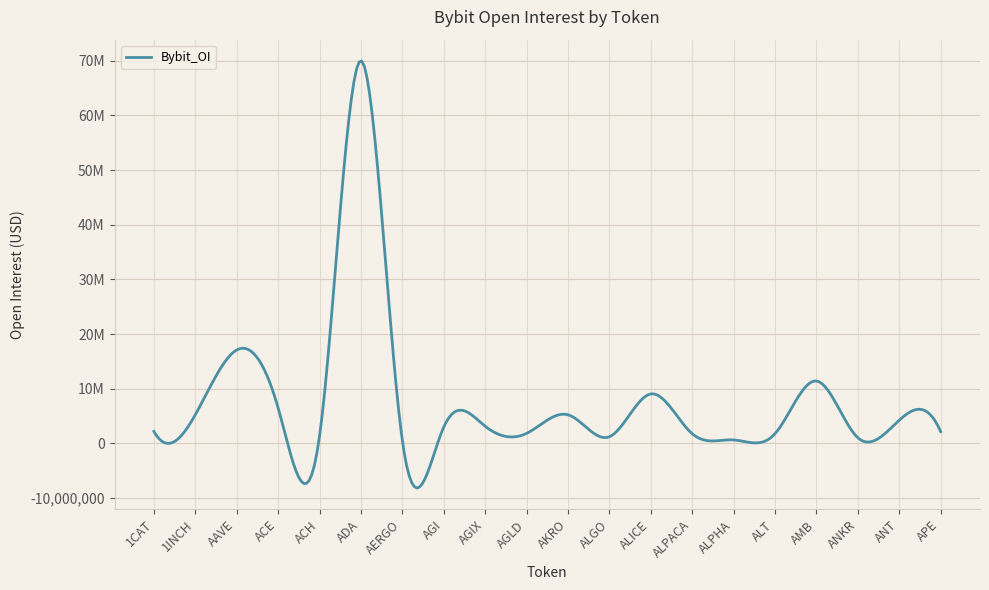

Rank the categories by value from highest to lowest.

ADA, AAVE, AMB, ALICE, ACE, 1INCH, AKRO, ANT, AGIX, AGI, 1CAT, APE, AGLD, ALT, ALPACA, ACH, ALGO, ANKR, ALPHA, AERGO